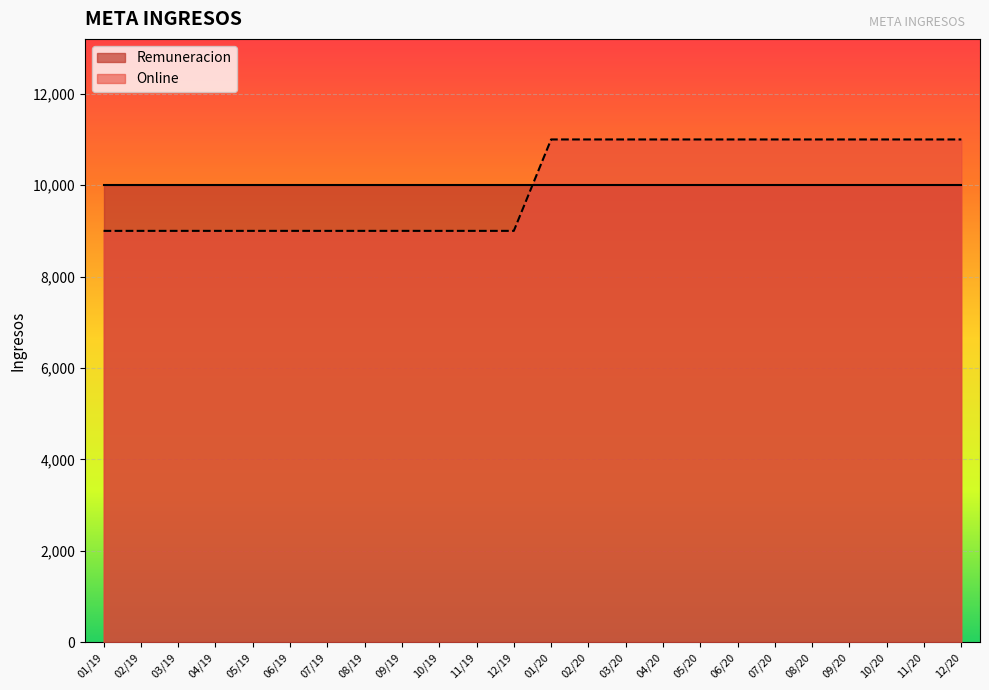

Reading left to right, extract all data points from this chart.

01/19=9000	02/19=9000	03/19=9000	04/19=9000	05/19=9000	06/19=9000	07/19=9000	08/19=9000	09/19=9000	10/19=9000	11/19=9000	12/19=9000	01/20=11000	02/20=11000	03/20=11000	04/20=11000	05/20=11000	06/20=11000	07/20=11000	08/20=11000	09/20=11000	10/20=11000	11/20=11000	12/20=11000